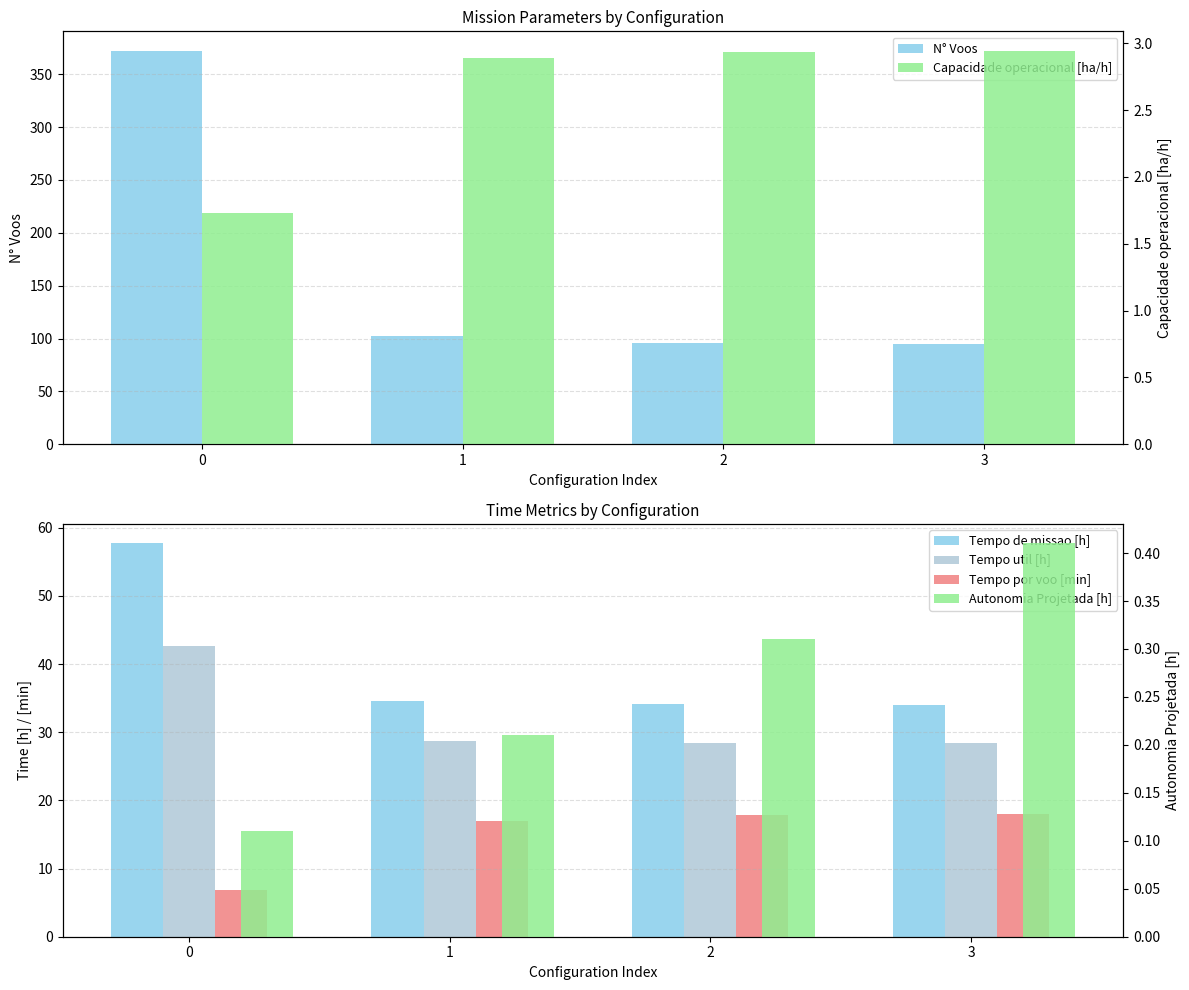

What is the value of the Autonomia Projetada [h] bar at the 3rd from the left?

0.3